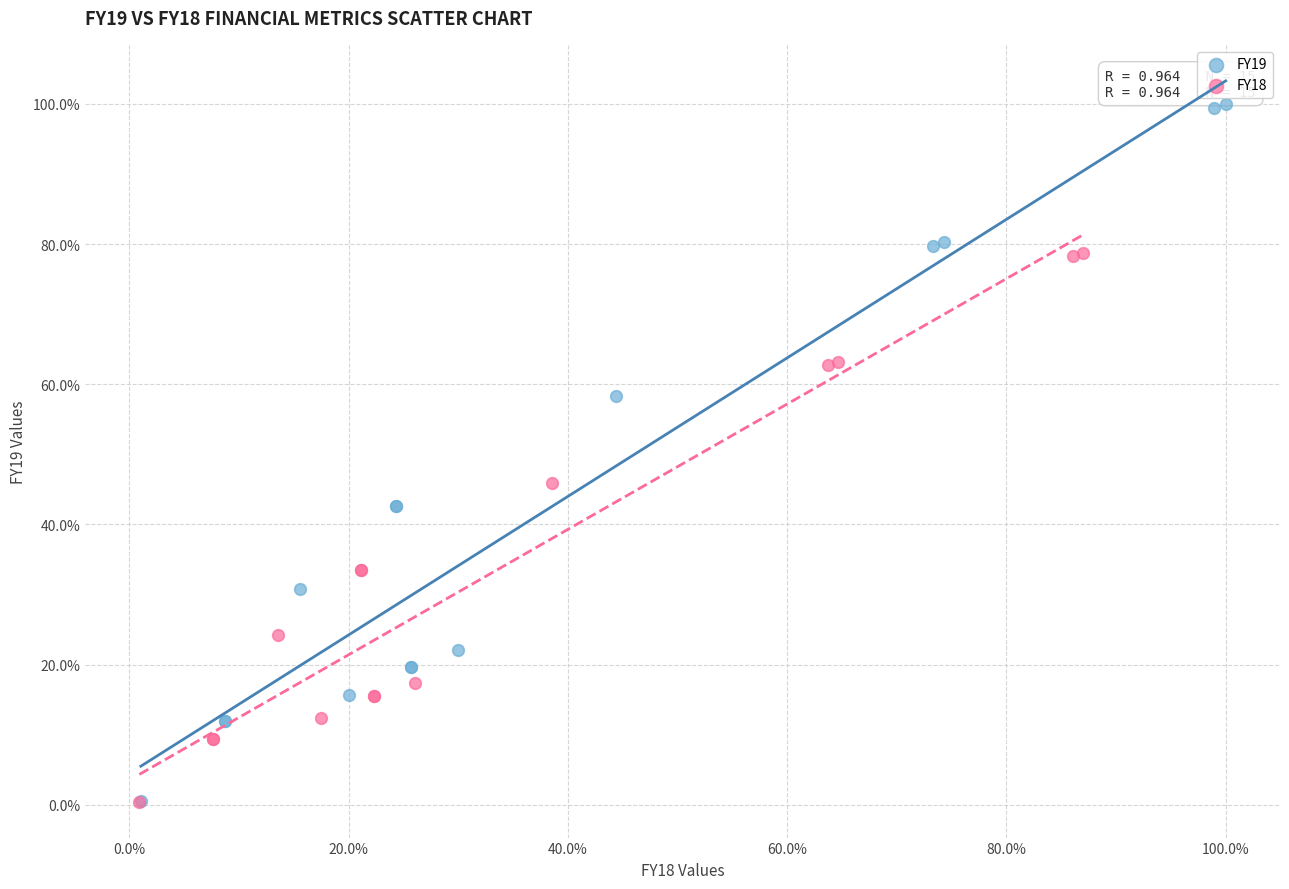

What are all the series names shown in the legend?

FY19, FY18